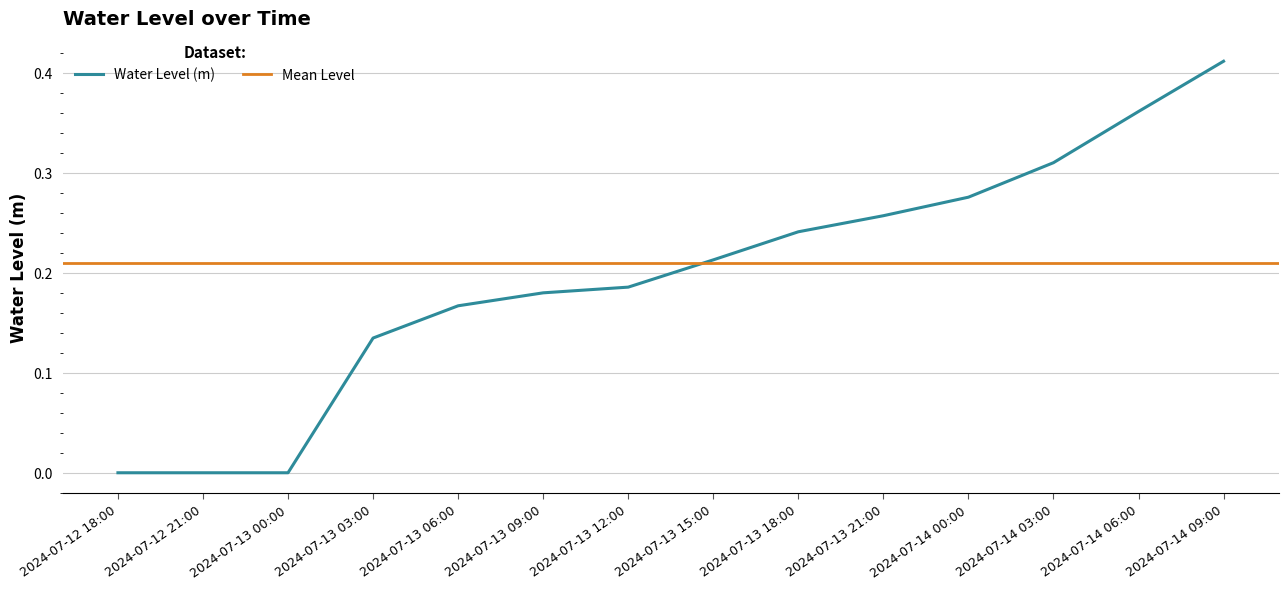

Which category has the highest value across all series?

2024-07-14 09:00